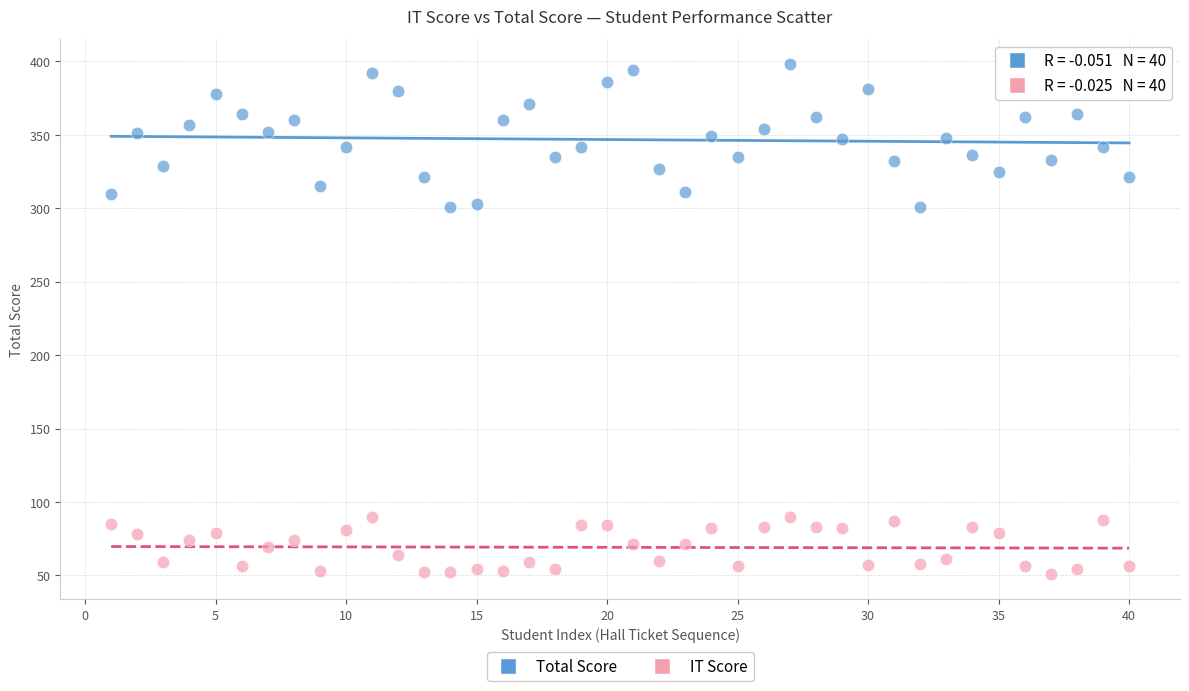

Across all data points, what is the range of X values (max minus min)?

39